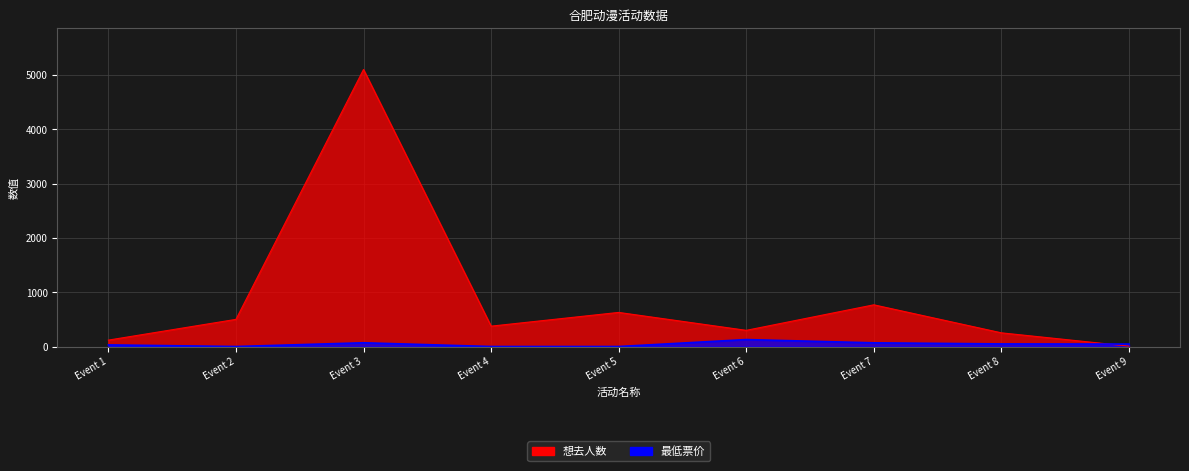

Is the value of 想去人数 at Event 2 greater than the value of 最低票价 at Event 2?

Yes